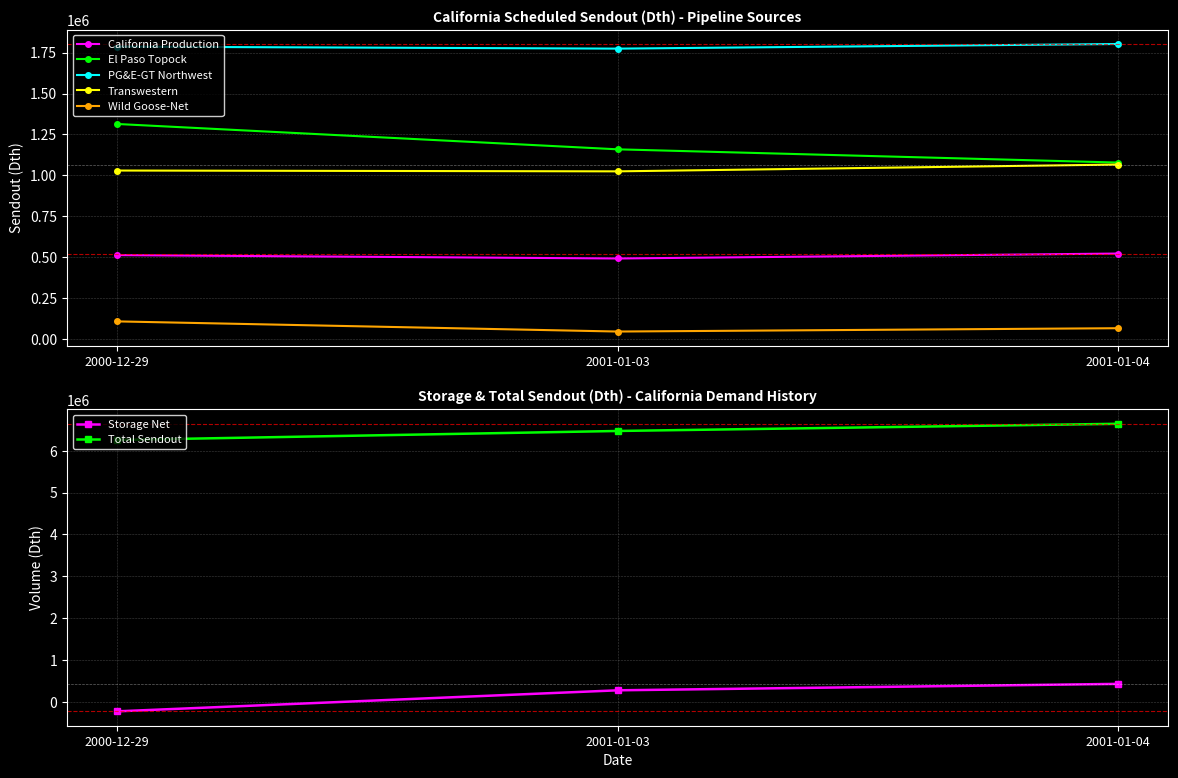

The California Production series shows 520900 at 2001-01-04. True or false?

True